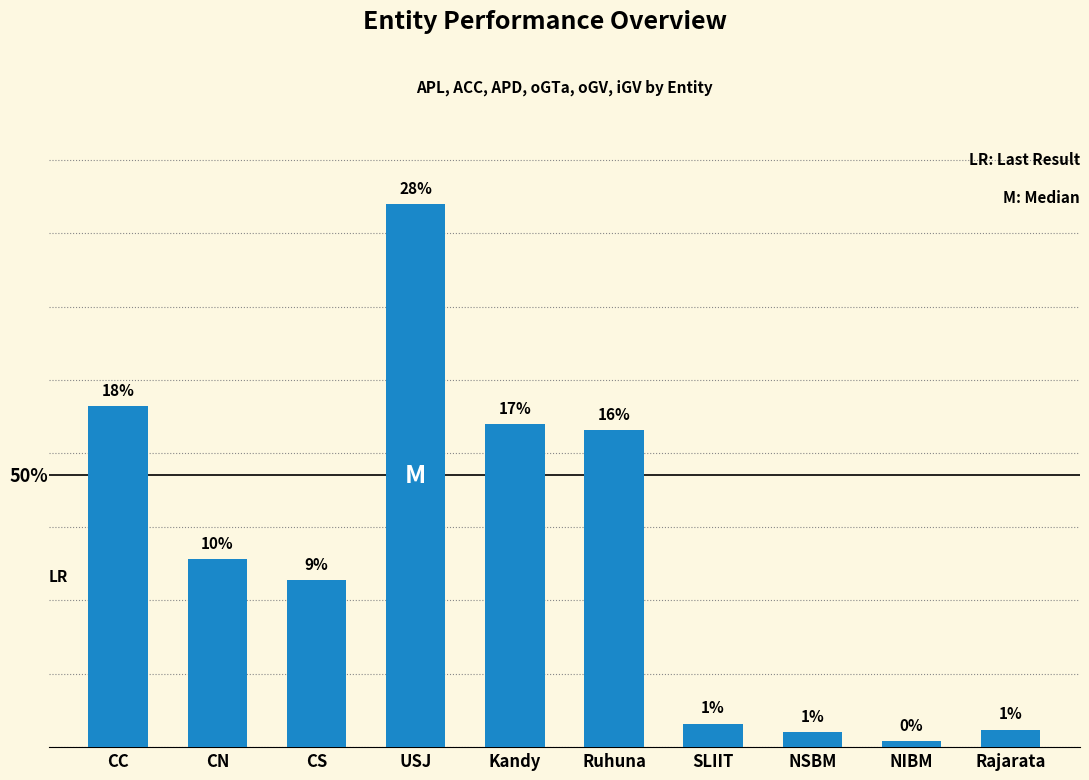

List the labels in order of value, largest first.

USJ, CC, Kandy, Ruhuna, CN, CS, SLIIT, Rajarata, NSBM, NIBM